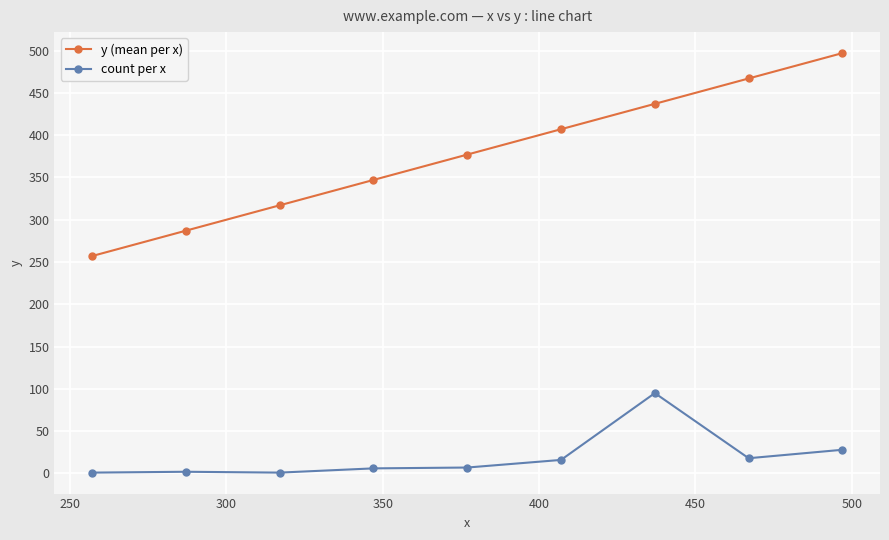

What is the average value of the y (mean per x) series?

377